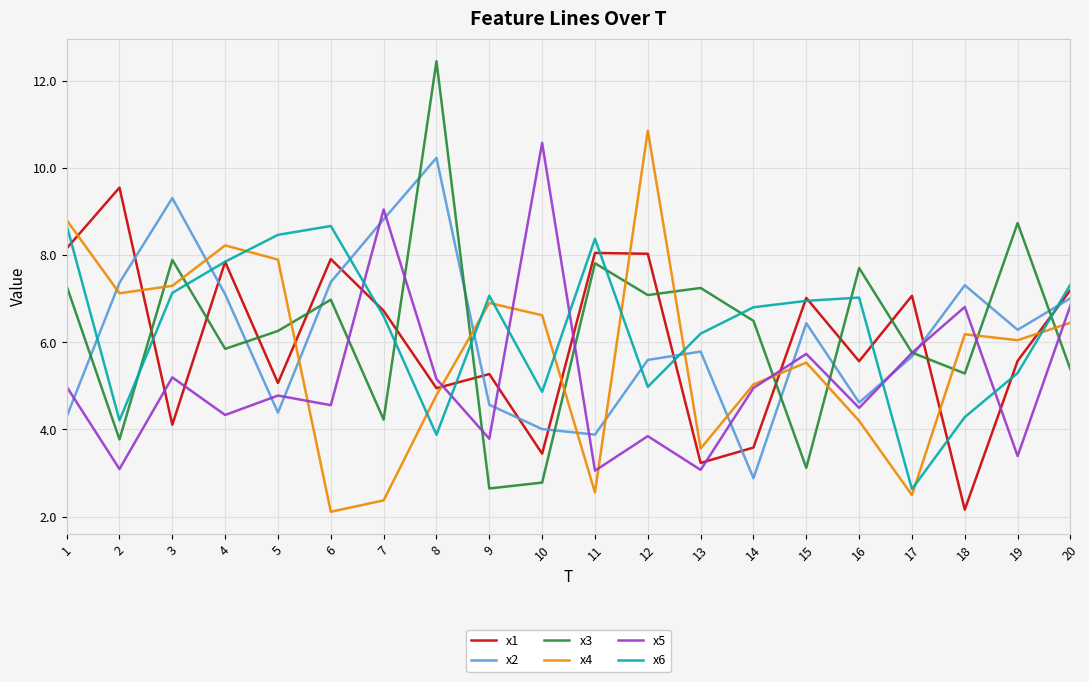

How many intersections are there between x5 and x6?

6